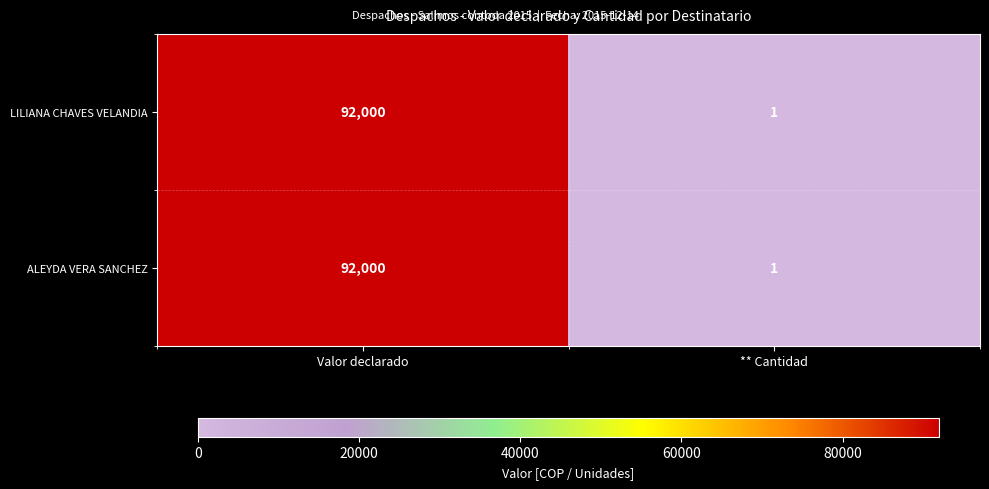

At which label does LILIANA CHAVES VELANDIA reach its peak?

Valor declarado